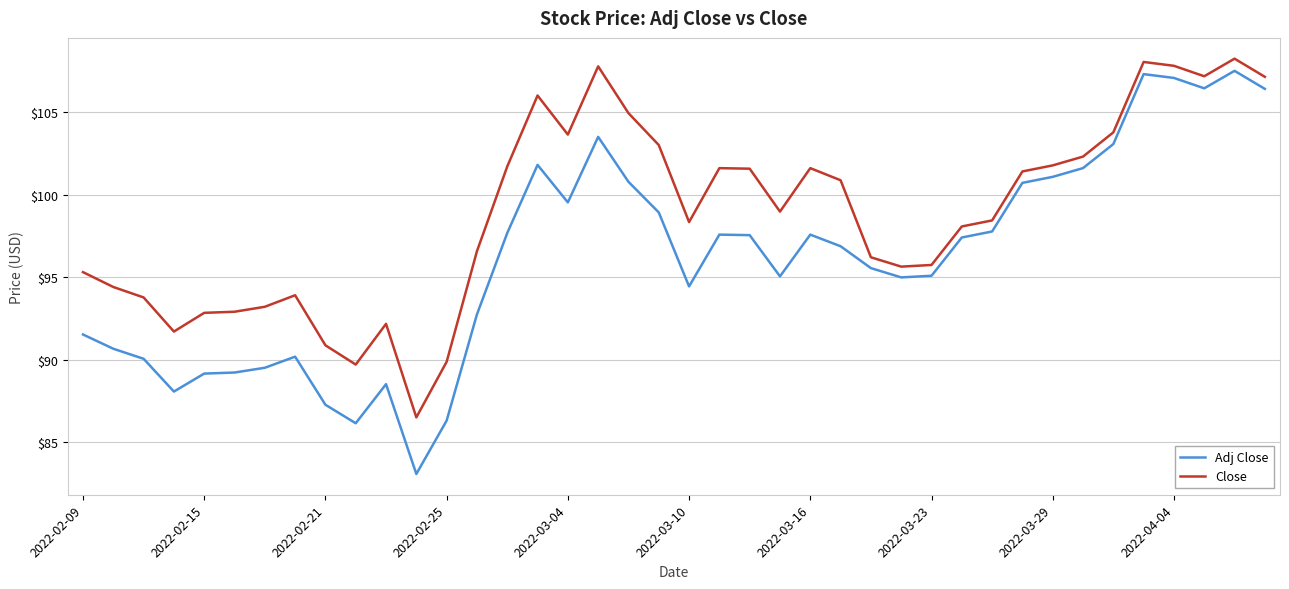

What is the difference between the maximum and minimum values in the Close series?

21.7